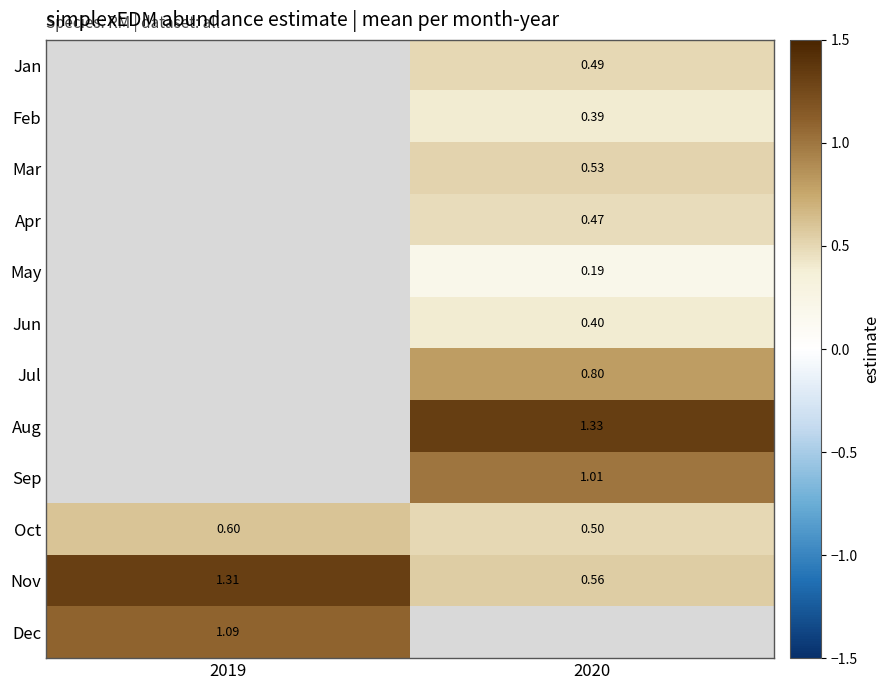

At 2020, list the series in order from smallest to largest.

May, Feb, Jun, Apr, Jan, Oct, Mar, Nov, Jul, Sep, Aug, Dec